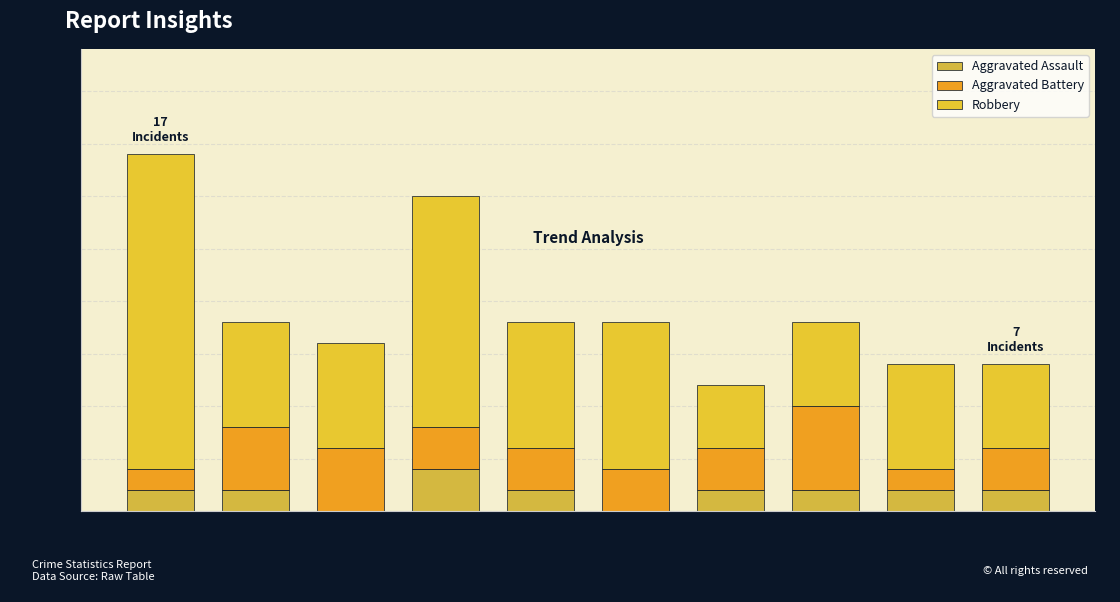

What are all the series names shown in the legend?

Aggravated Assault, Aggravated Battery, Robbery